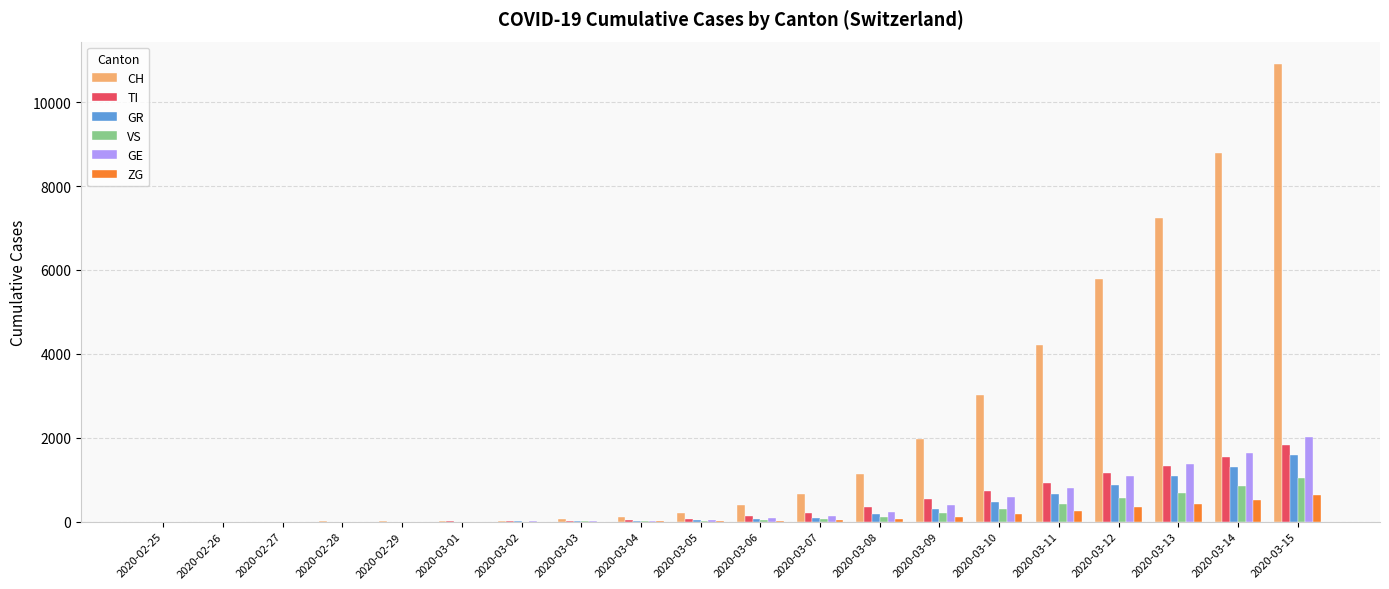

Where is GE nearest to the value 1012?

2020-03-12